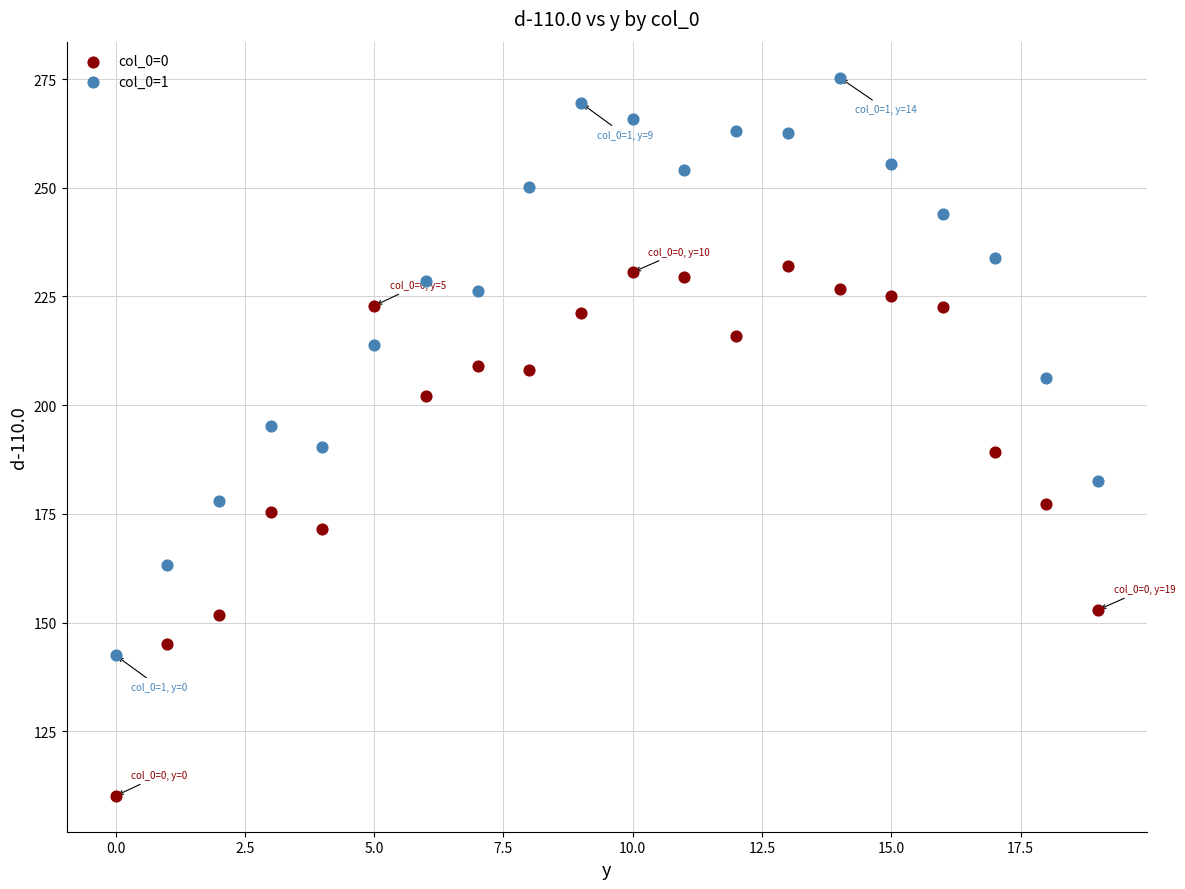

Across all data points, what is the range of Y values (max minus min)?

165.2